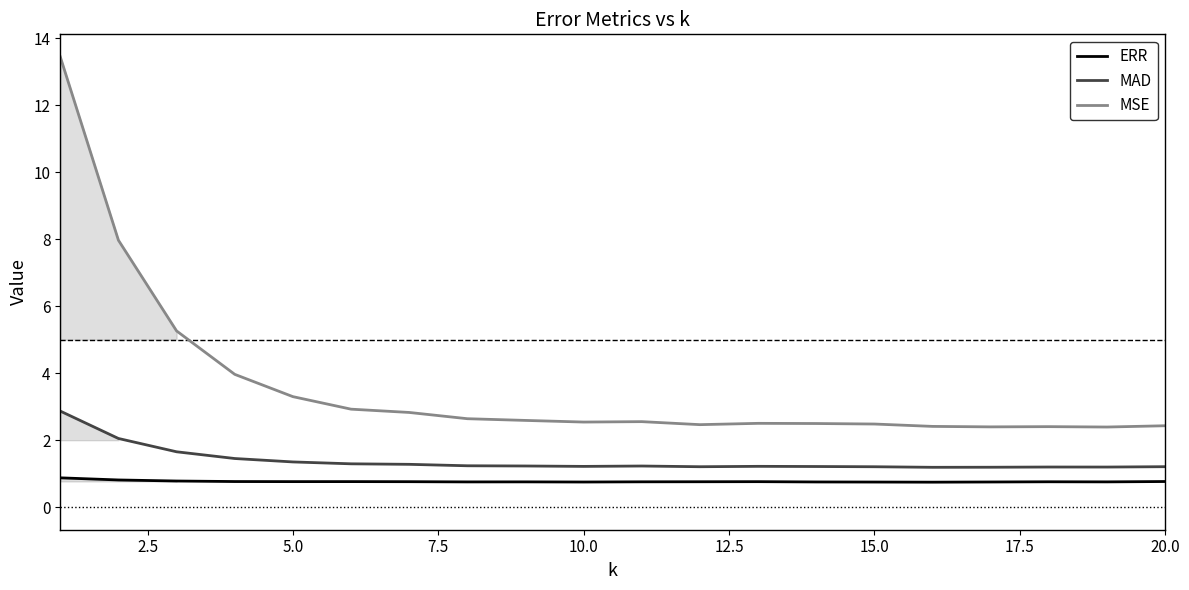

Which series has the widest spread of values?

MSE